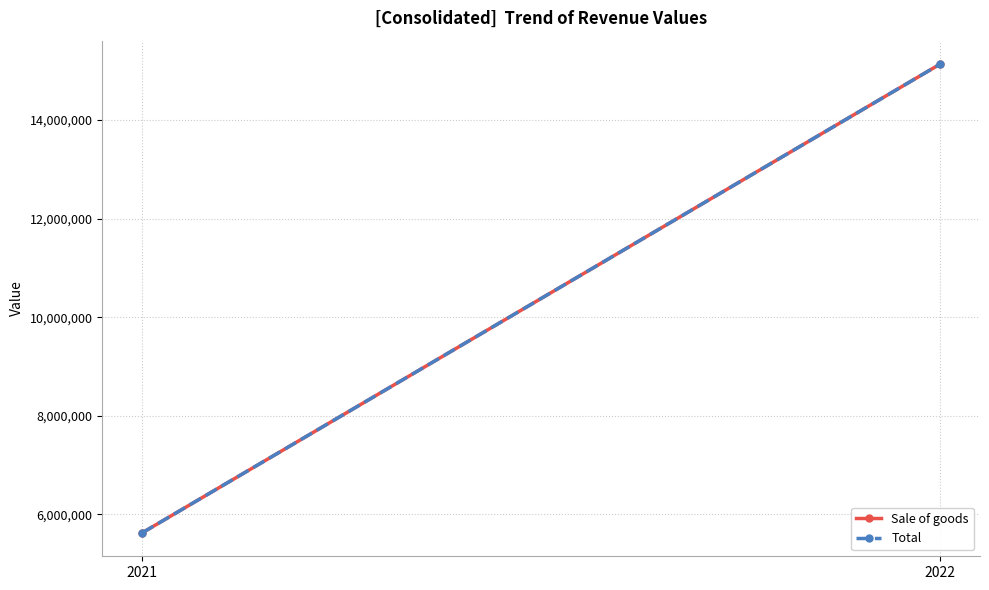

Is this an area chart (filled region under the line)?

No